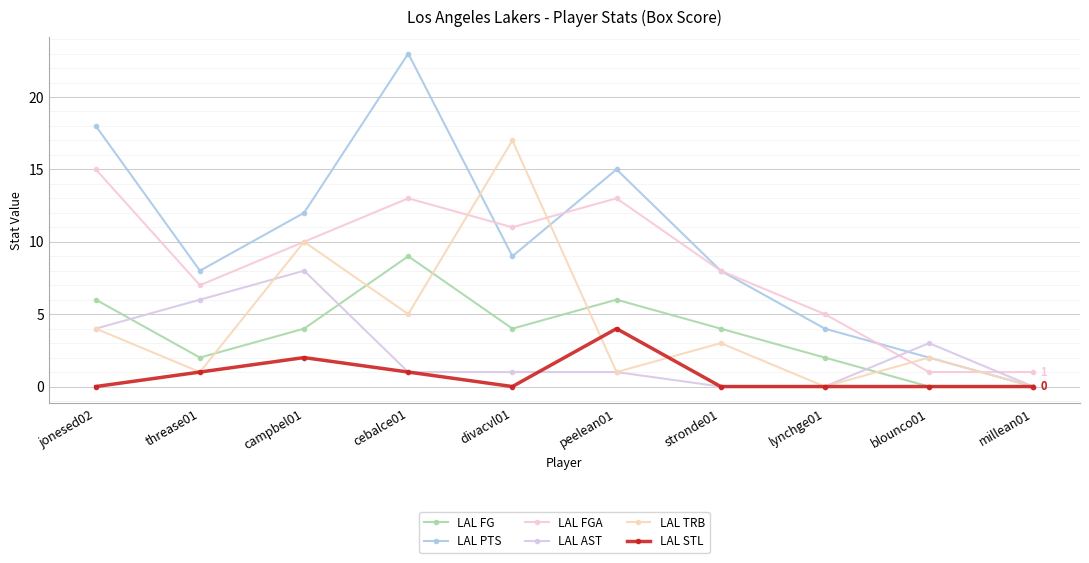

At which label does LAL PTS reach its minimum?

millean01